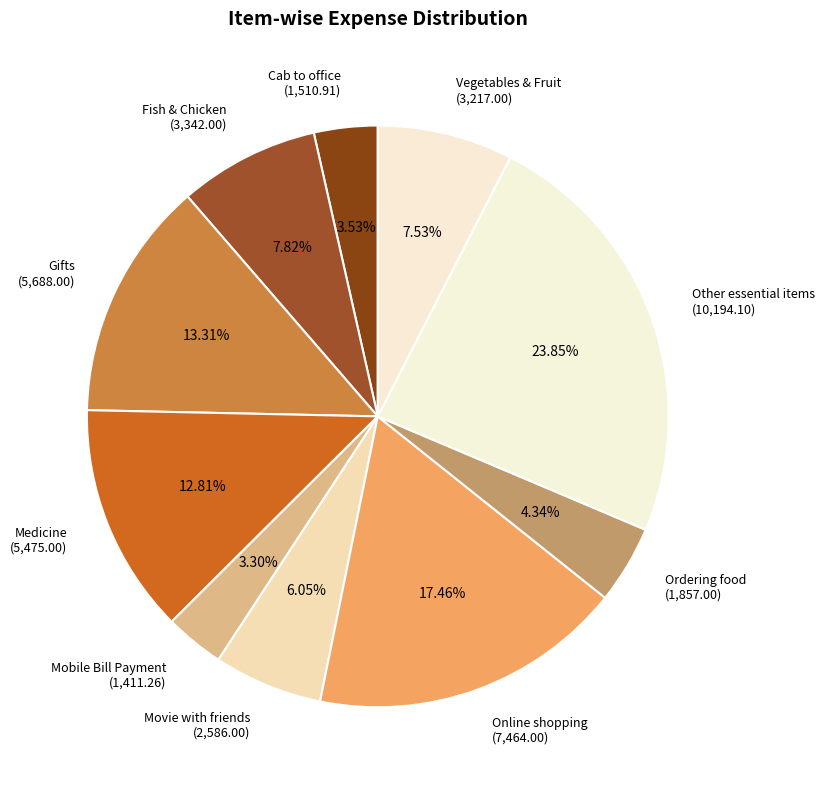

How many slices are in this pie chart?

10